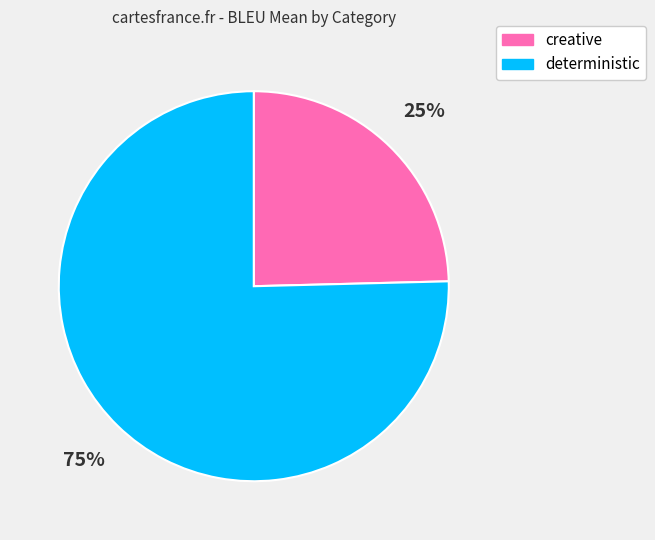

What percentage is the deterministic slice, to the nearest percent?

75%